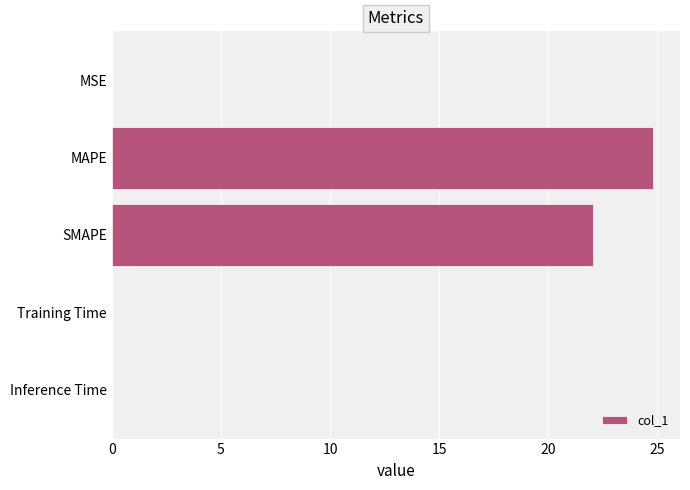

What is the average value?

9.4